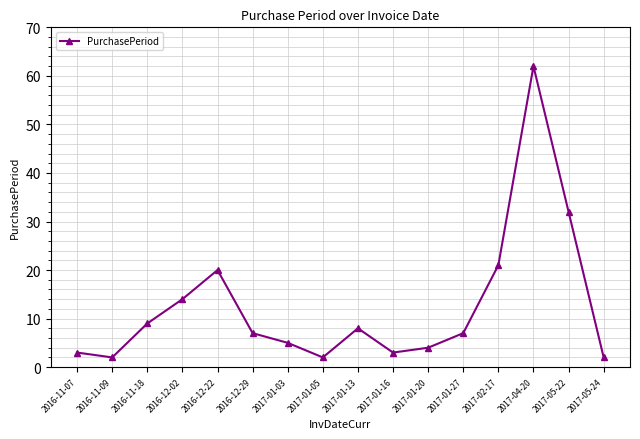

Is it true that the value at 2016-12-02 is 19?

False